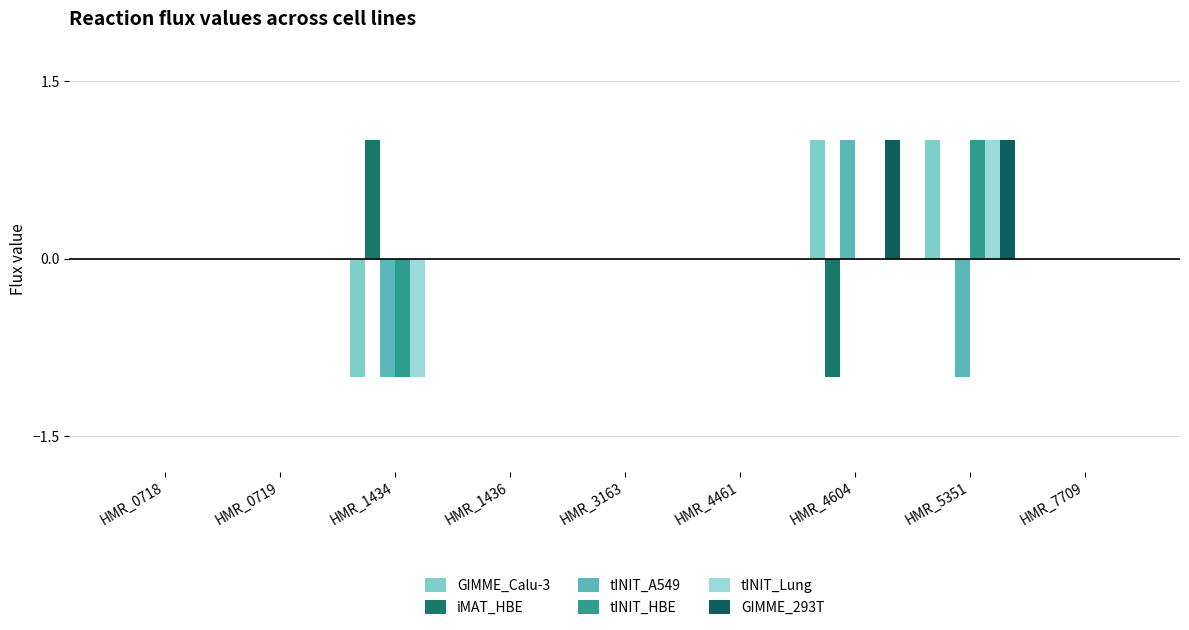

How many distinct data groups are displayed?

6